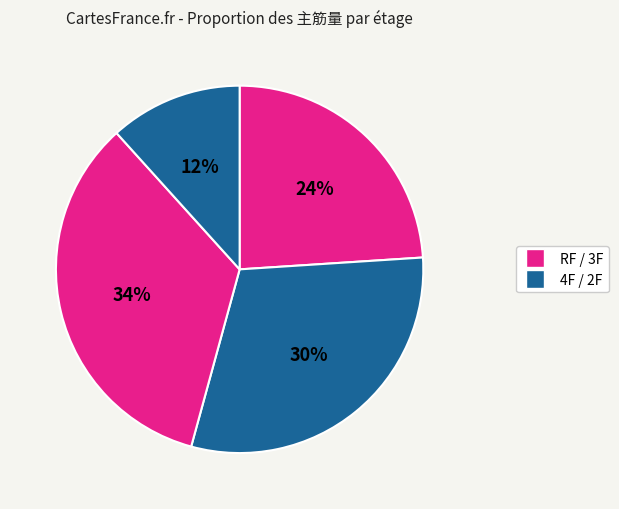

Count the number of slices in the pie.

4